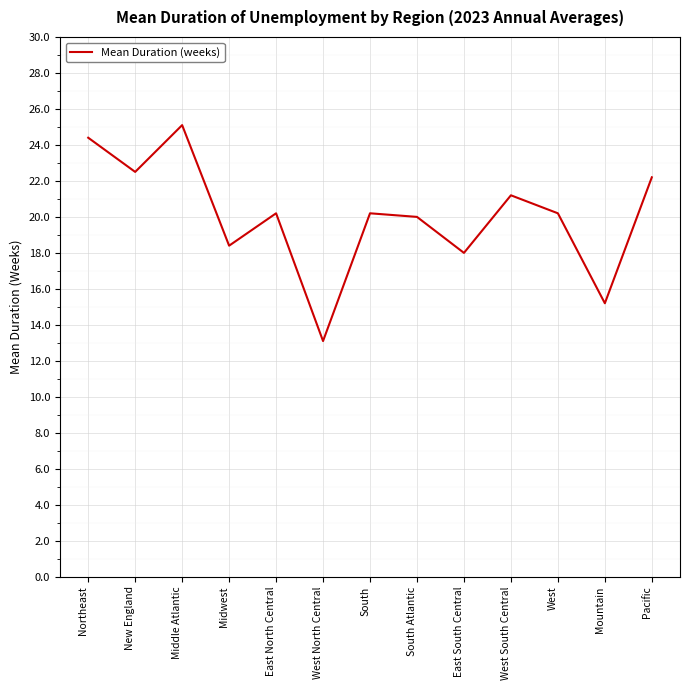

What is the sum of all values?

260.7